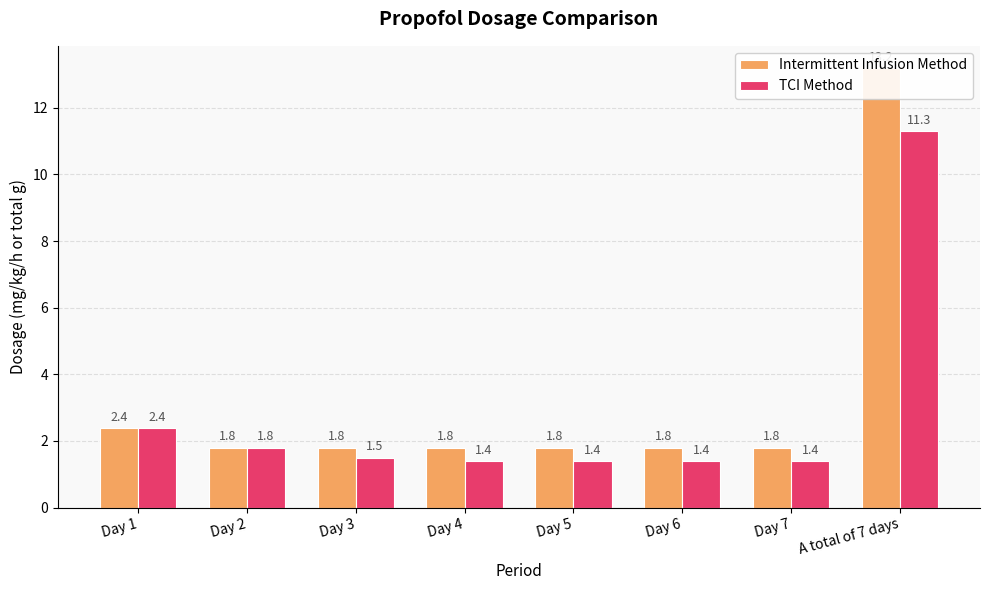

Rank the categories by TCI Method value from lowest to highest.

Day 4, Day 5, Day 6, Day 7, Day 3, Day 2, Day 1, A total of 7 days